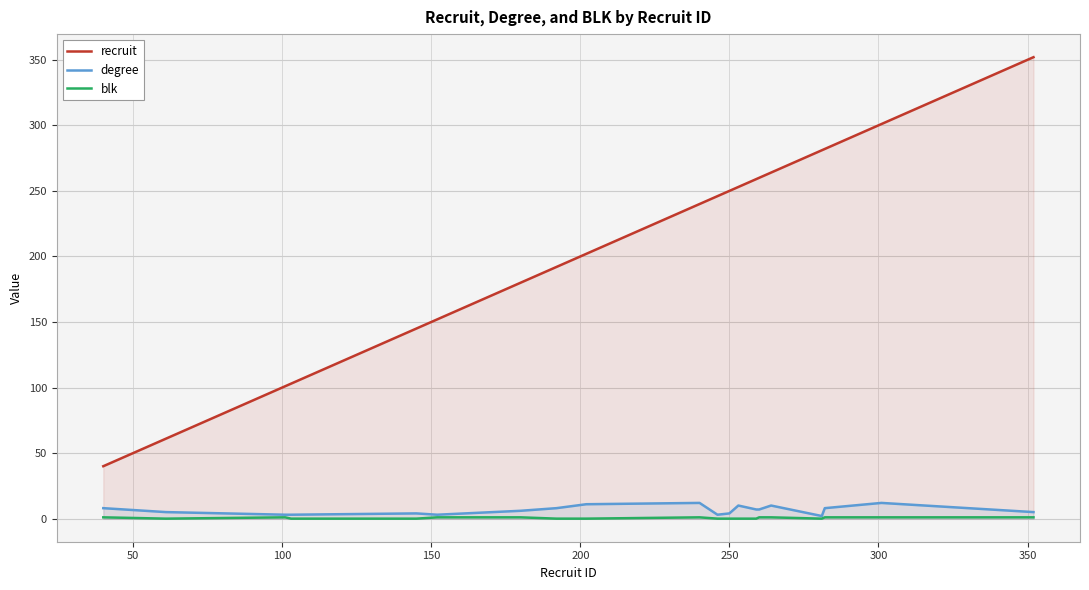

What is the greatest value displayed?

352